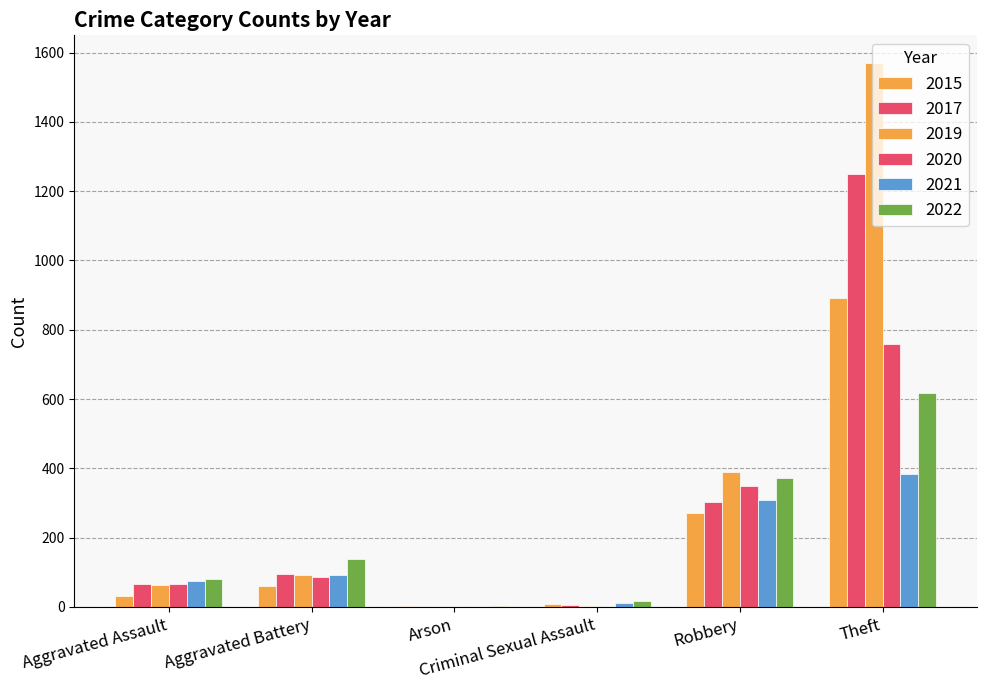

Is the value of 2019 at Aggravated Battery greater than the value of 2020 at Theft?

No